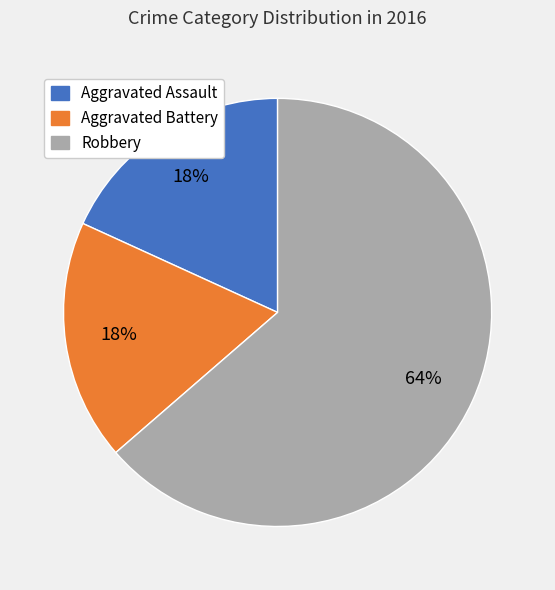

Count the number of slices in the pie.

3